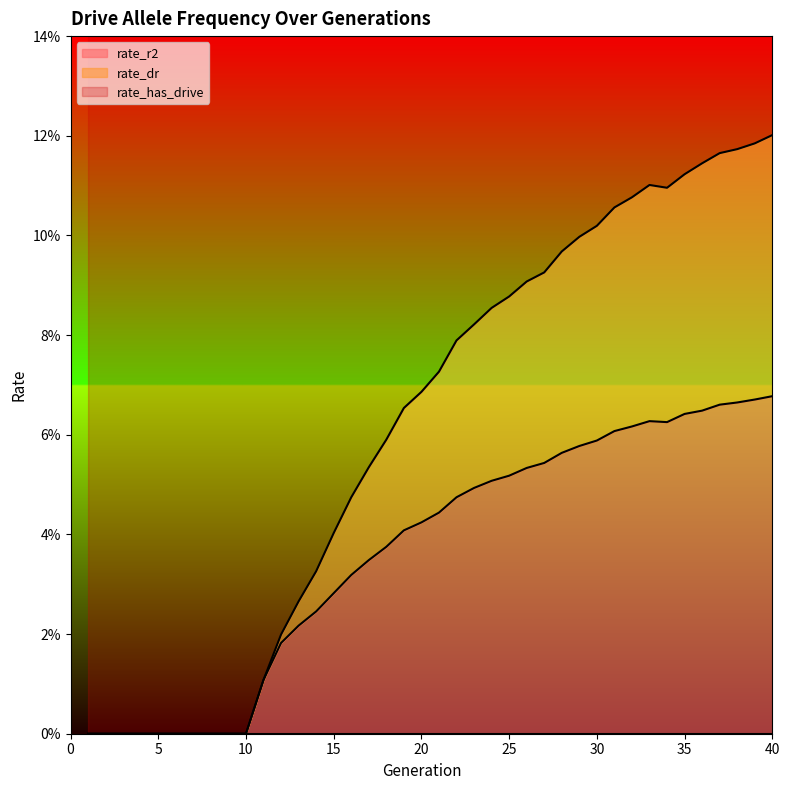

True or false: rate_has_drive has more than 1 interior local peaks.

False